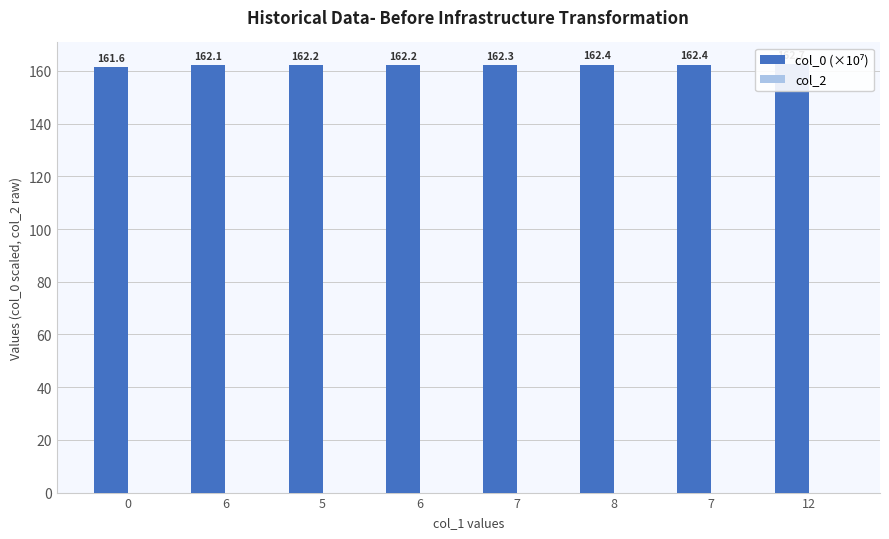

Which series changed the most between 6 and 8?

col_0 (×10⁷)